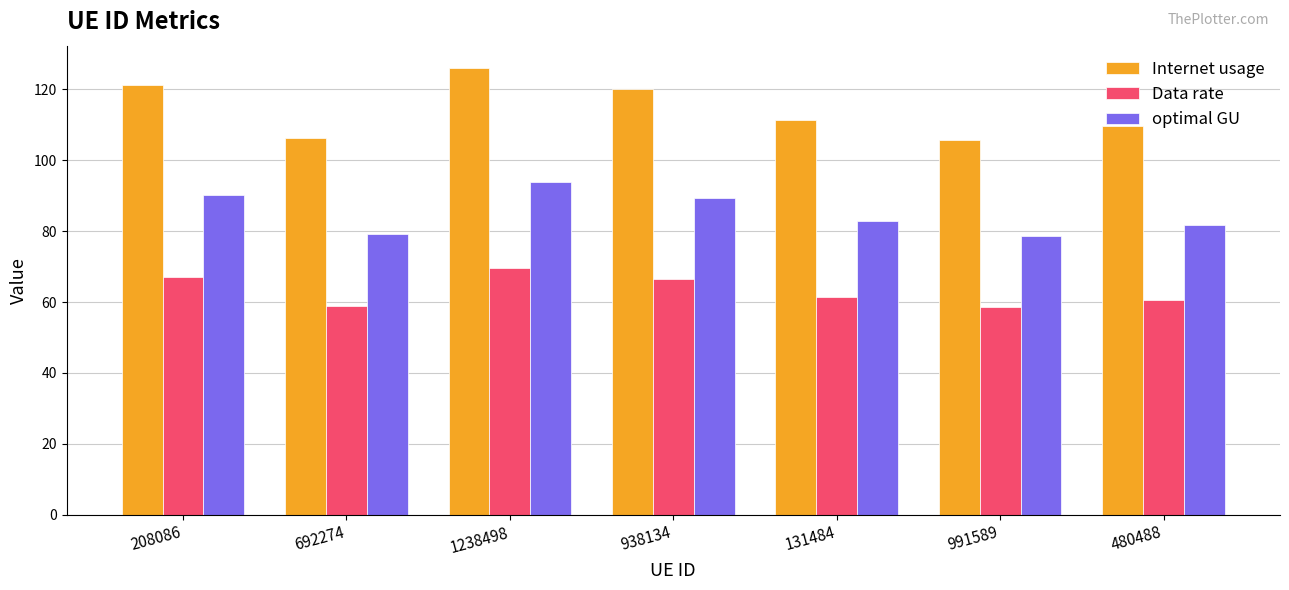

What value does the Data rate series have at 208086?

67.1